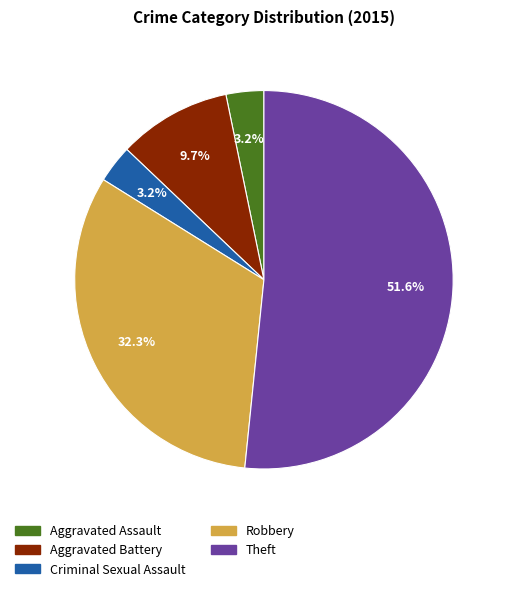

What is the largest slice in the pie chart?

Theft